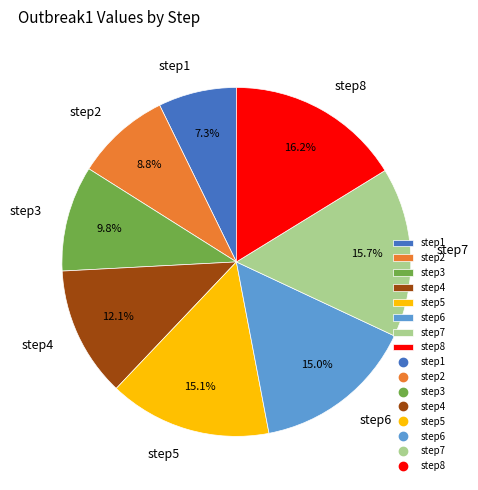

Which category has the smallest portion of the pie?

step1